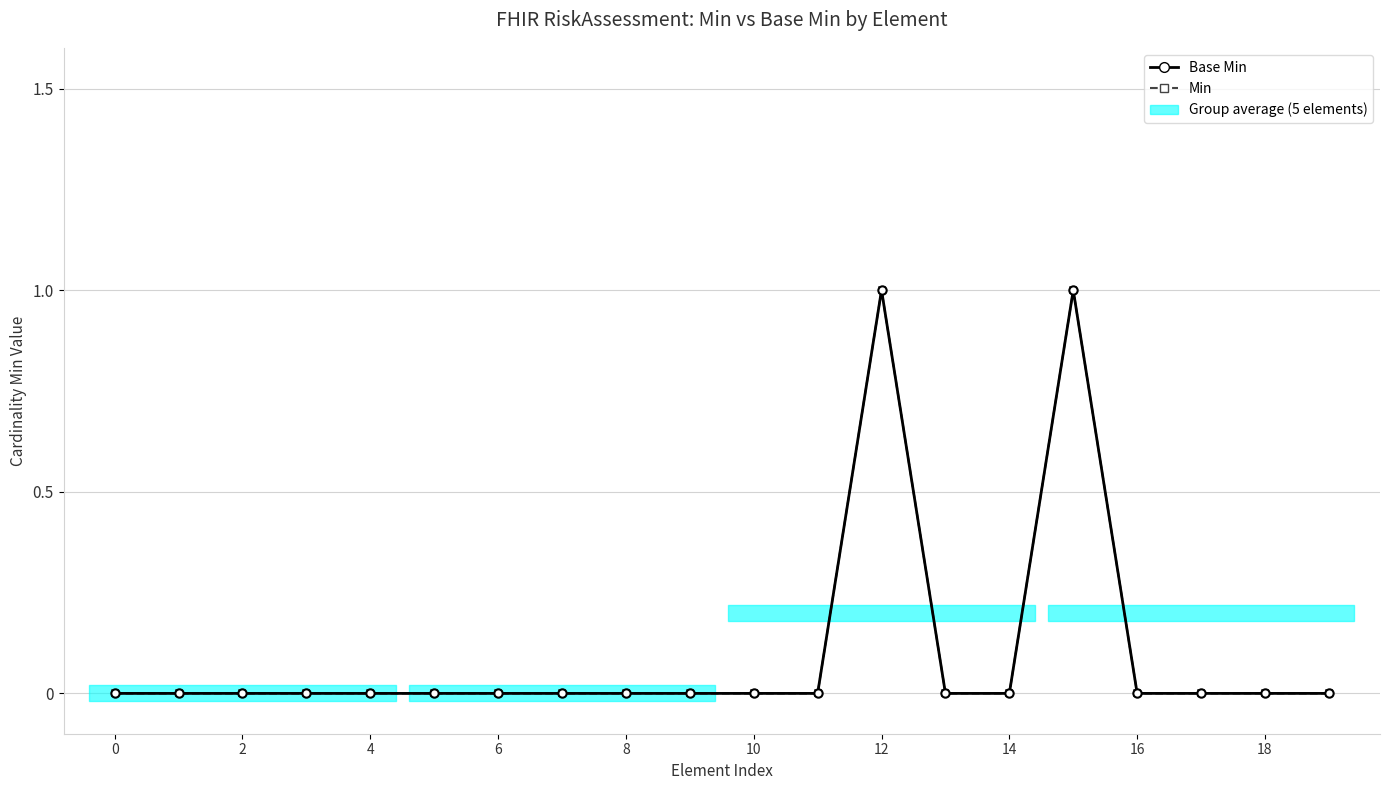

How many positive values does the Base Min series have?

2